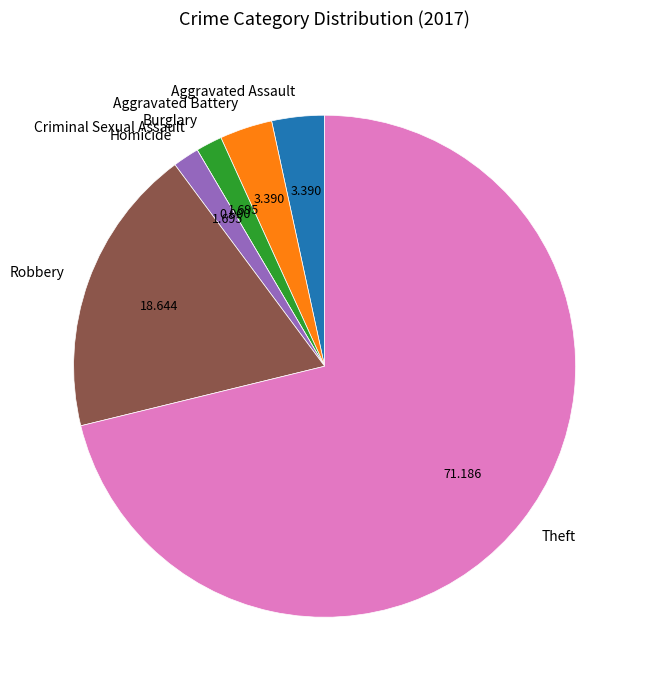

Is there any slice that represents more than half of the pie?

Yes